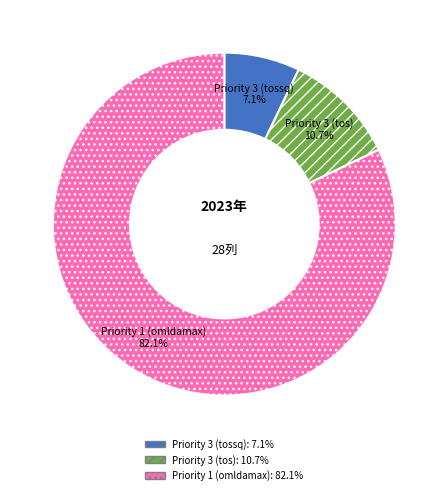

Which category accounts for the majority?

Priority 1 (omldamax)